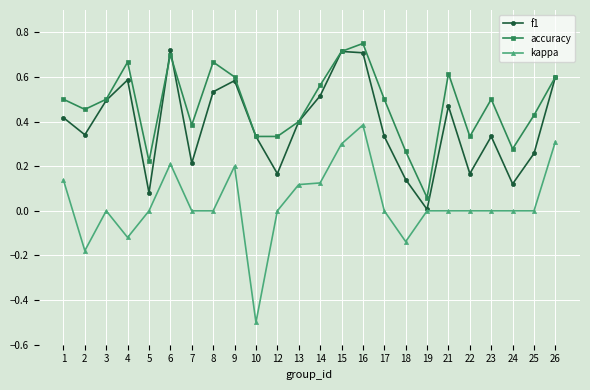

Between 8 and 22, which series saw the biggest shift?

f1